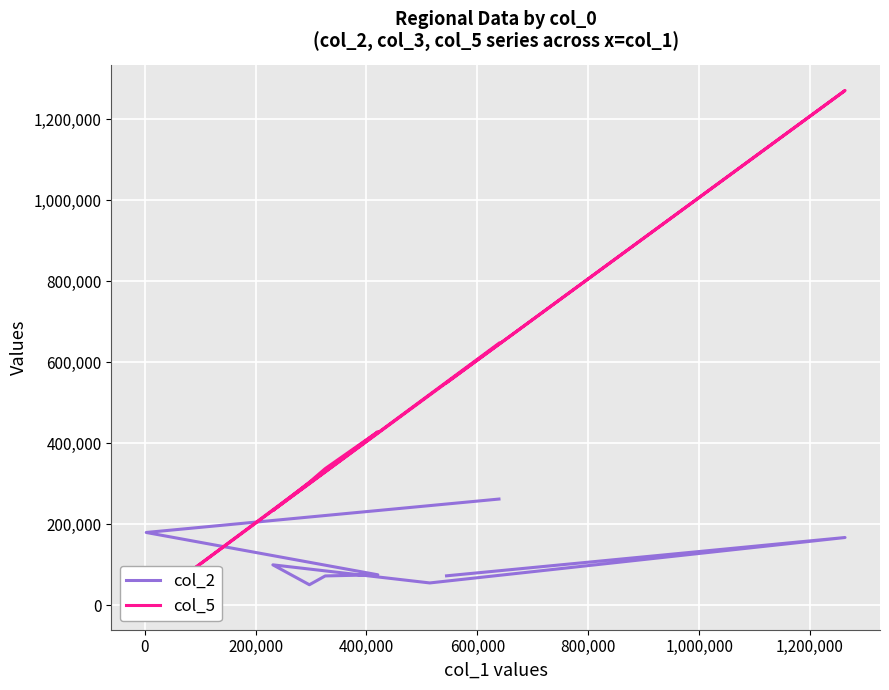

What is the difference between the maximum and minimum values in the col_5 series?

1268257